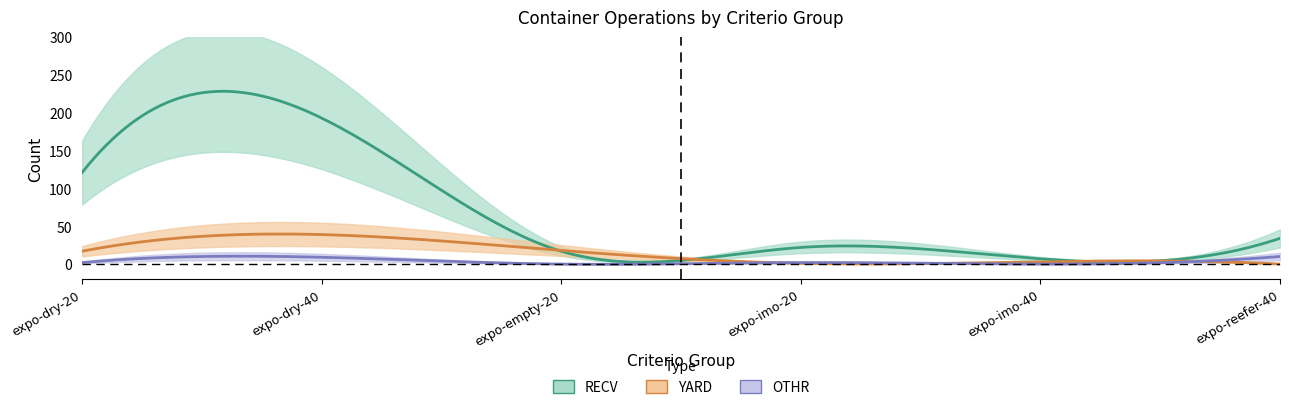

True or false: YARD has more than 2 points higher than both neighbors.

False